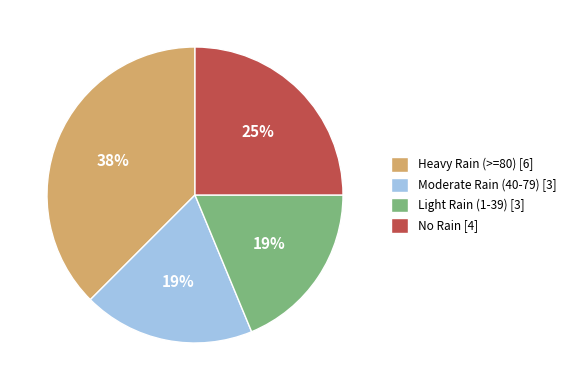

The Moderate Rain (40-79) [3] slice represents 19% of the pie. True or false?

True